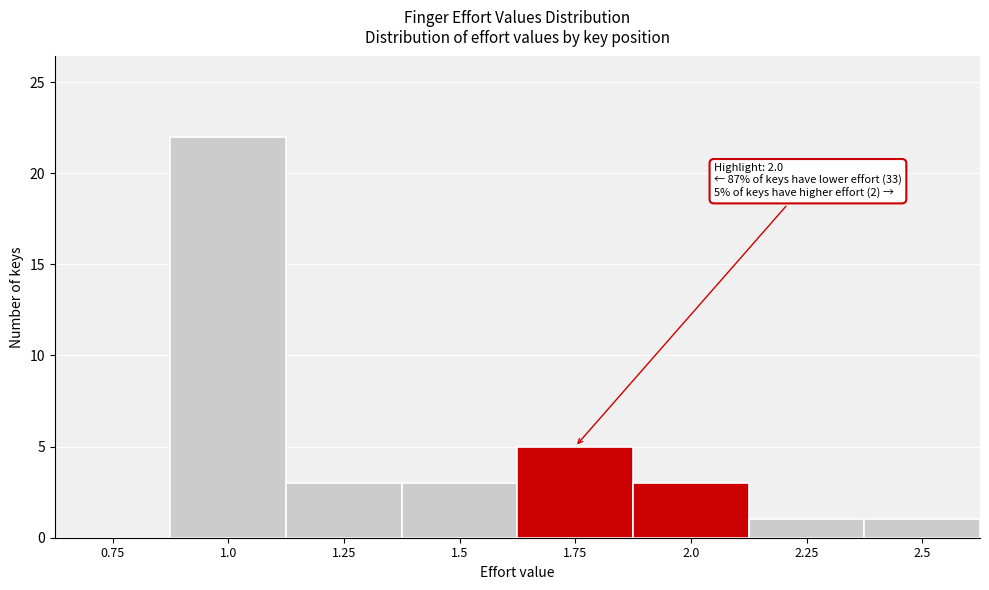

Reading left to right, transcribe all the data shown in this chart.

0.75=0	1.0=22	1.25=3	1.5=3	1.75=5	2.0=3	2.25=1	2.5=1